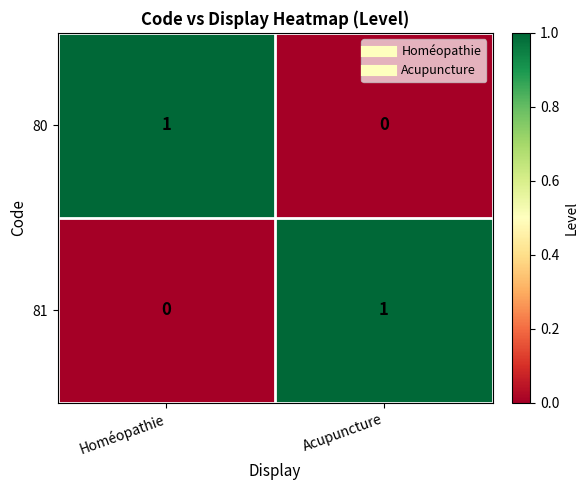

Where is 80 nearest to the value 0?

Acupuncture